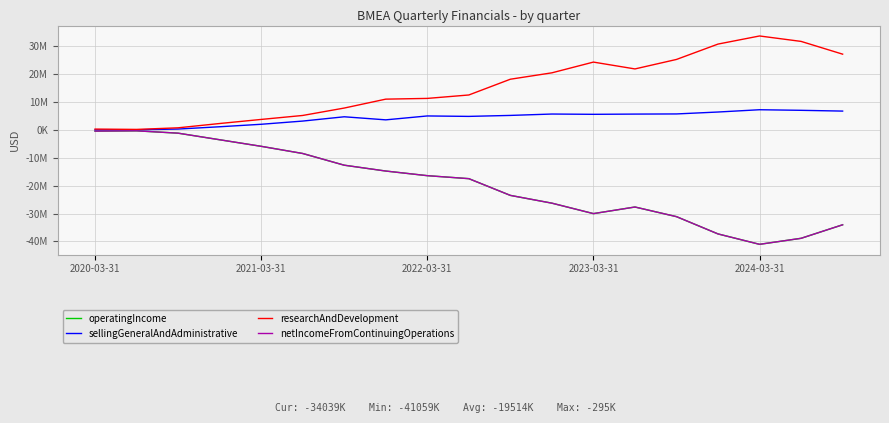

Which label corresponds to the smallest value in the chart?

2024-03-31